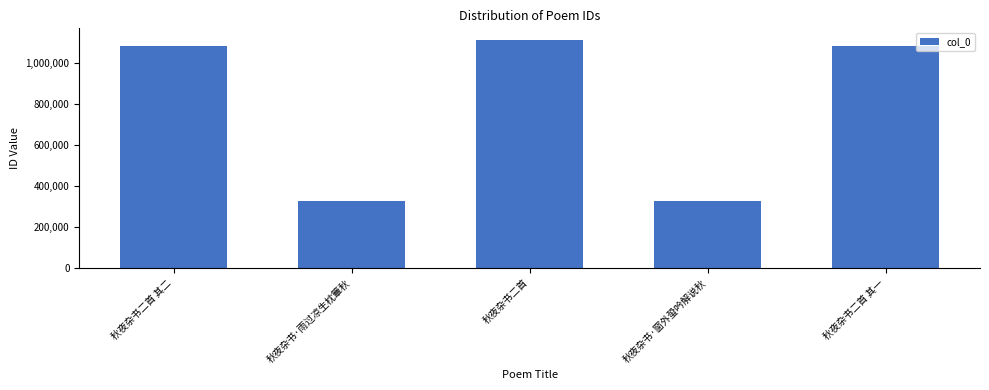

What is the difference between the maximum and minimum values?

784344